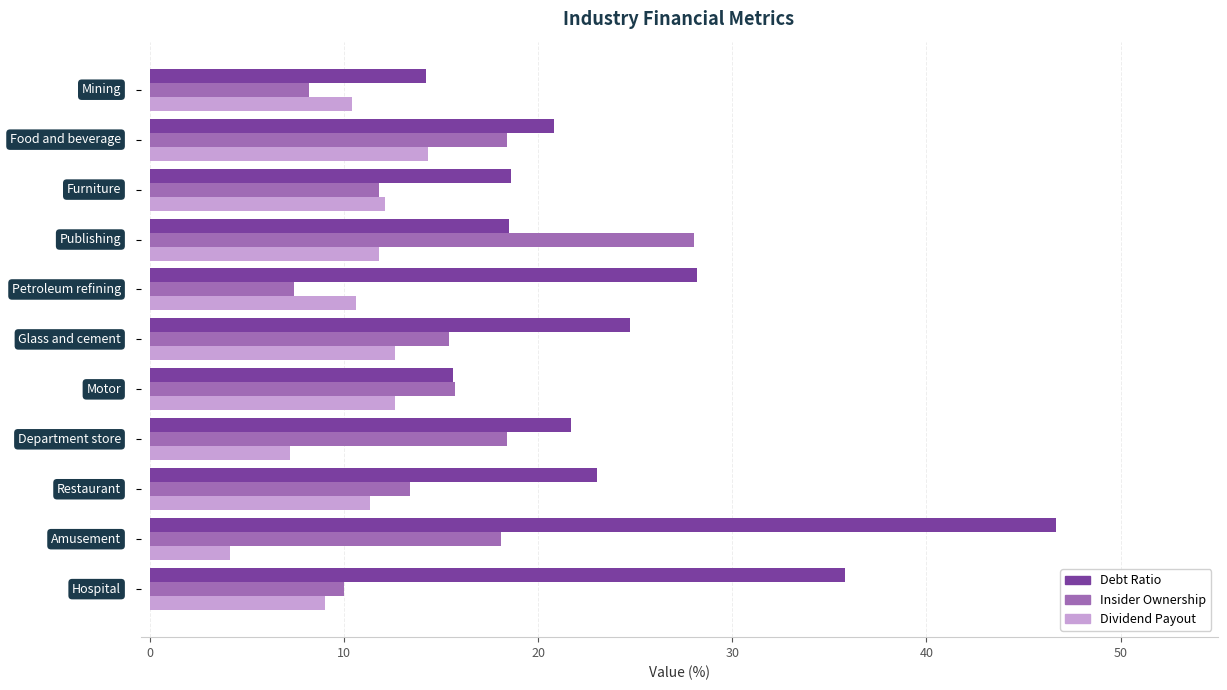

What is the minimum value shown in the chart?

4.1